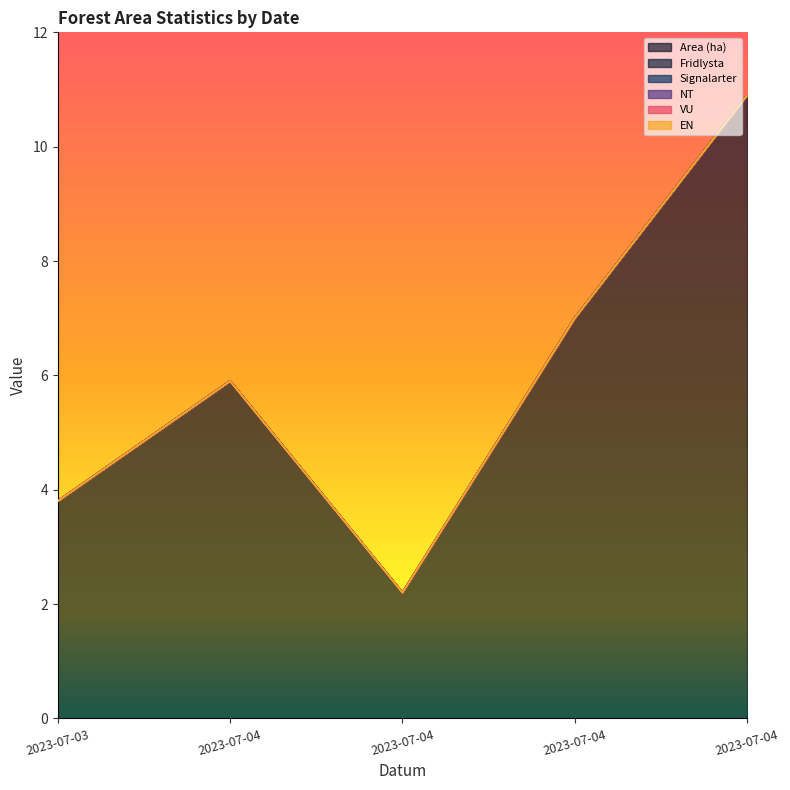

Is the value of EN at 2023-07-03 greater than the value of VU at 2023-07-04?

No